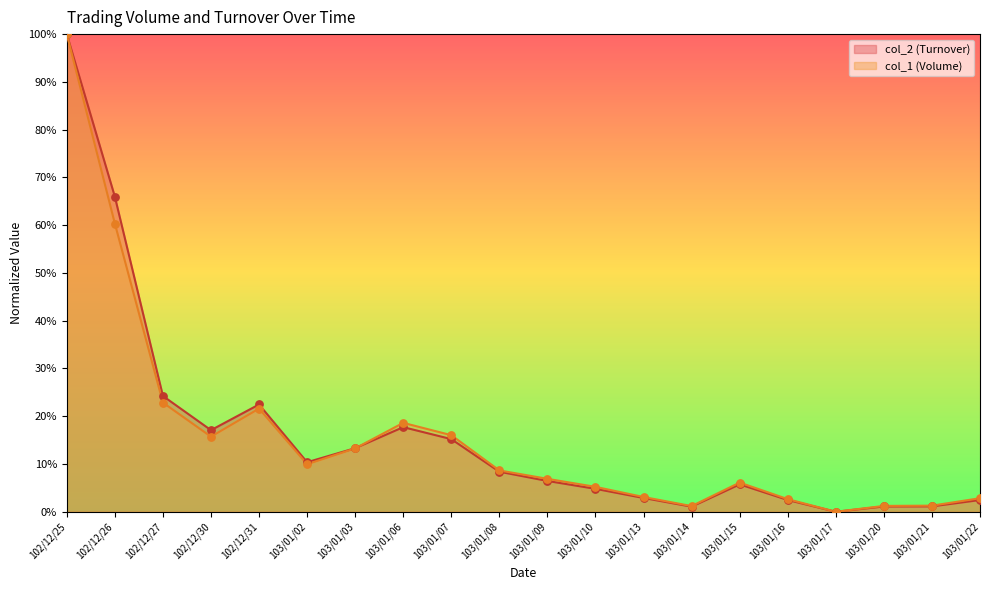

At which category is the sum across all series the highest?

102/12/25